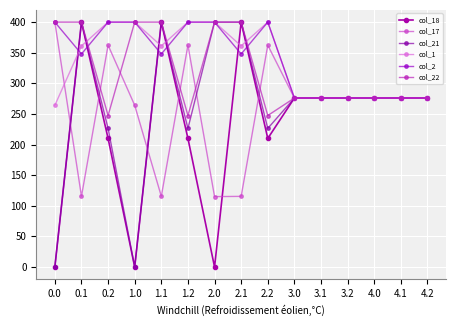

At which category does the chart reach its peak across all series?

0.1